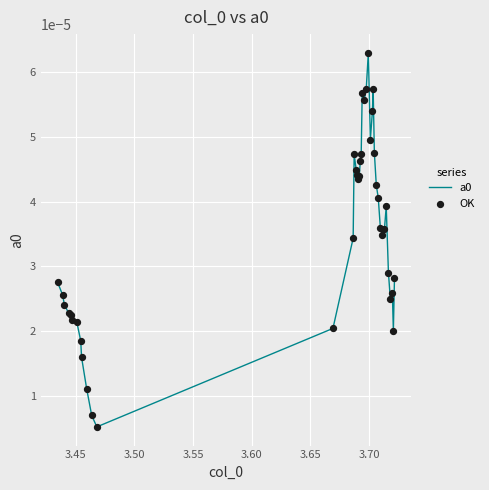

How many lines are shown in the chart?

1